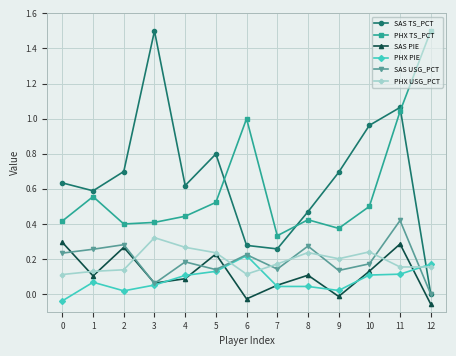

True or false: SAS USG_PCT has more than 0 interior local peaks.

True